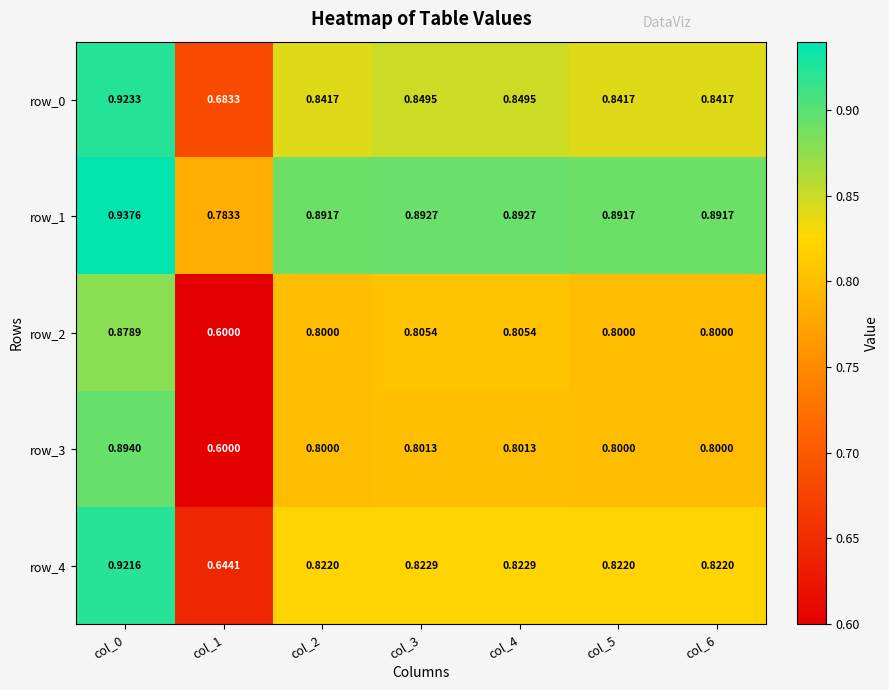

How many categories are shown in the chart?

7